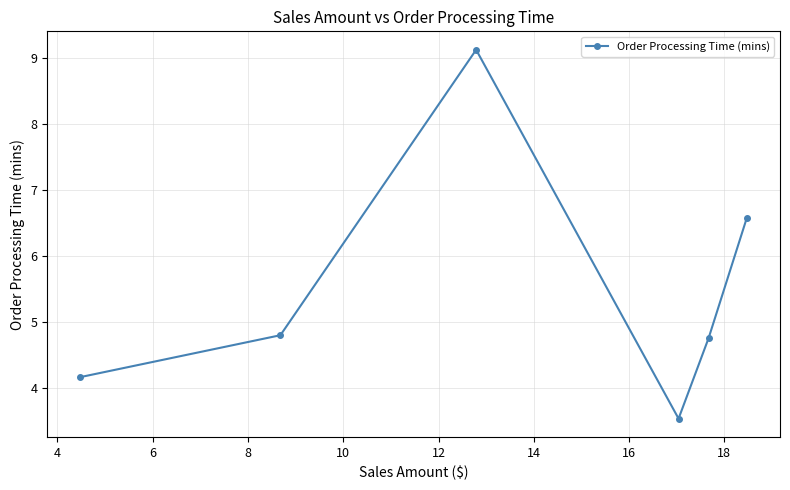

What is the smallest value displayed?

3.5